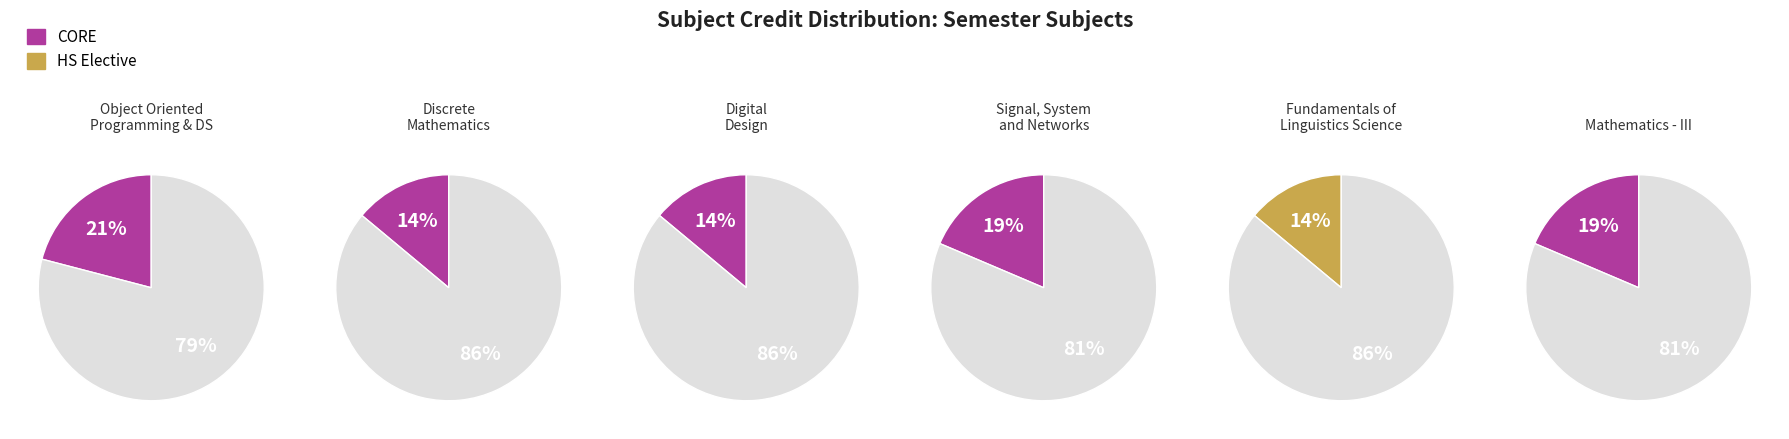

To the nearest percent, what percentage of the pie is HS221?

14%